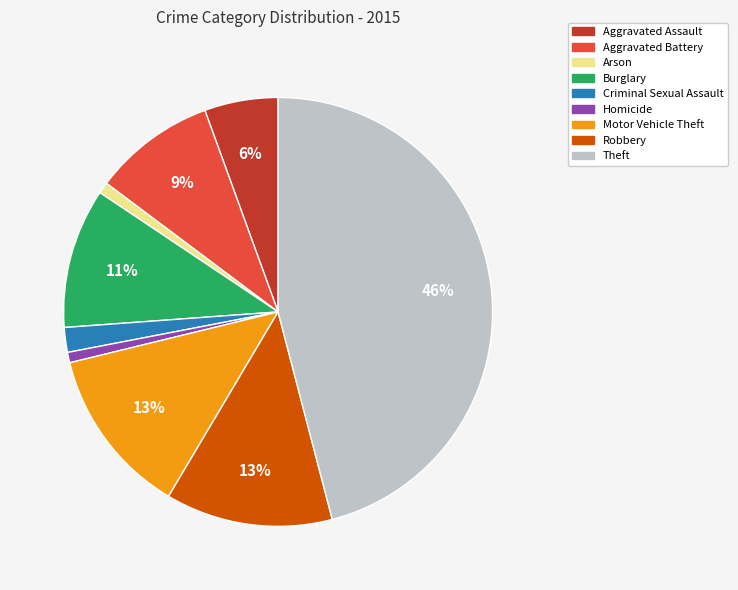

To the nearest percent, what is the average slice percentage?

11%